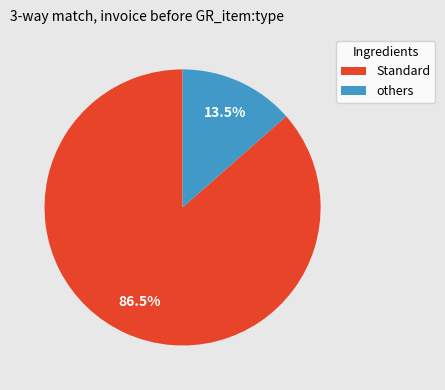

How many slices are in this pie chart?

2